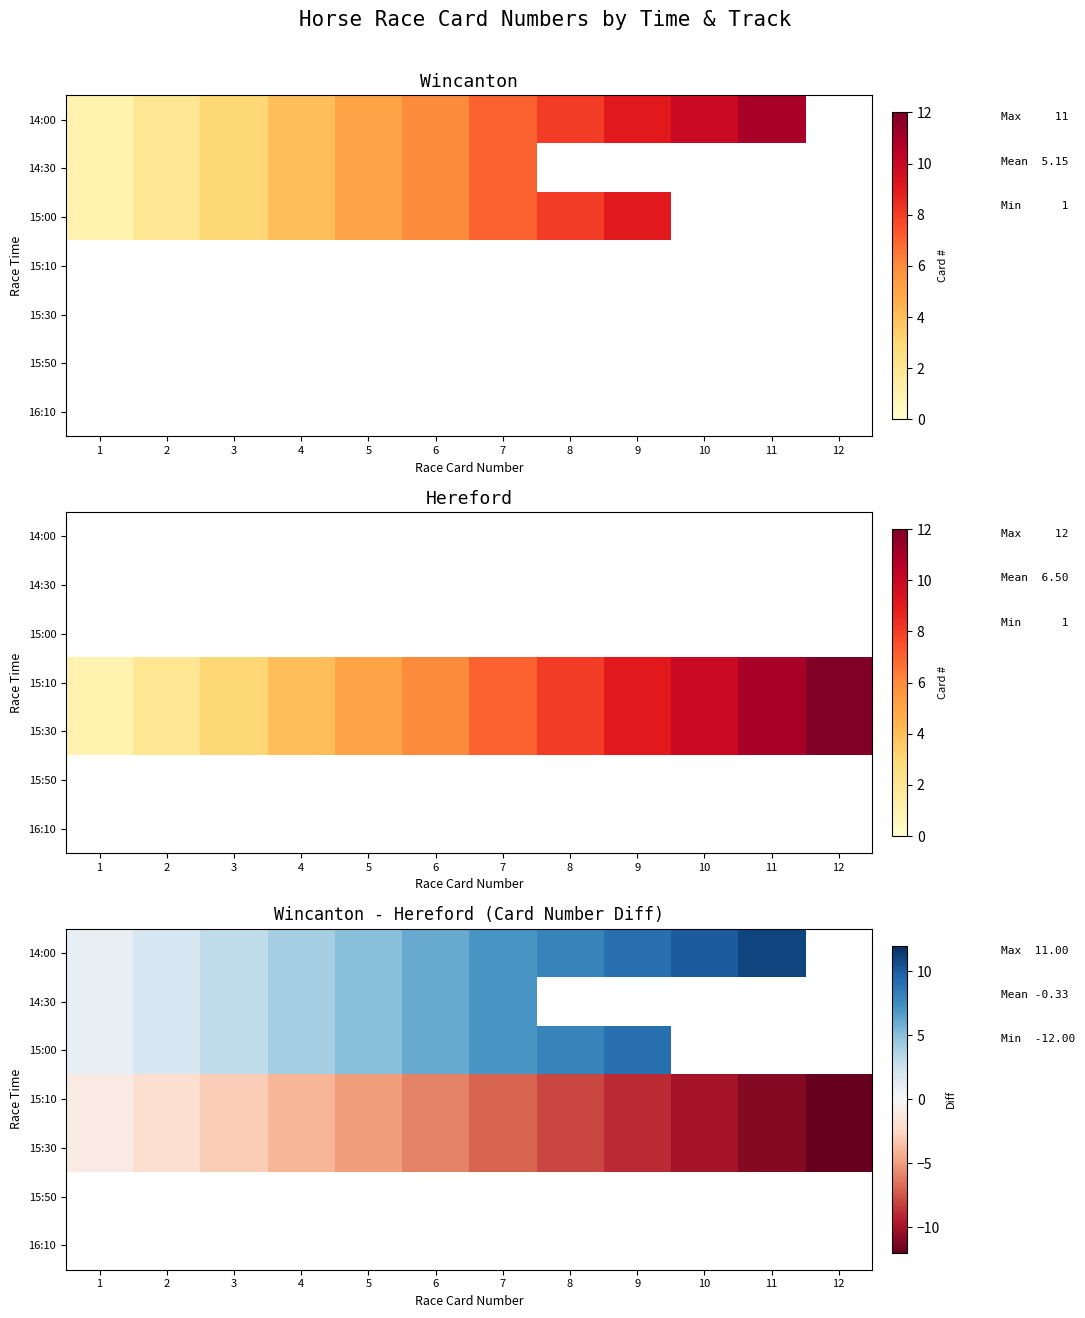

What is the difference between the 15:10 values at 7 and 8?

1.0